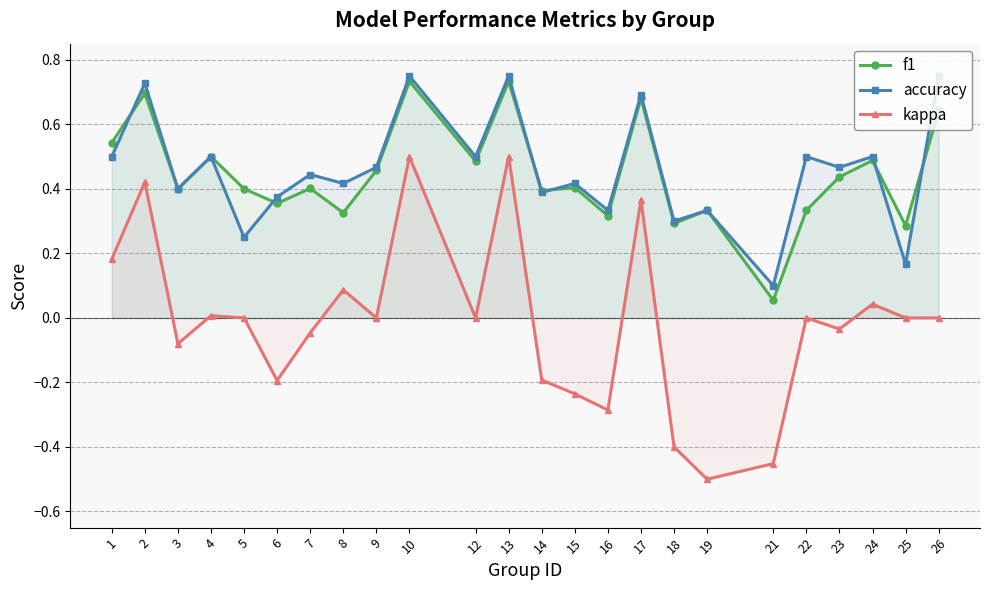

The kappa series shows 0.1 at 17. True or false?

False